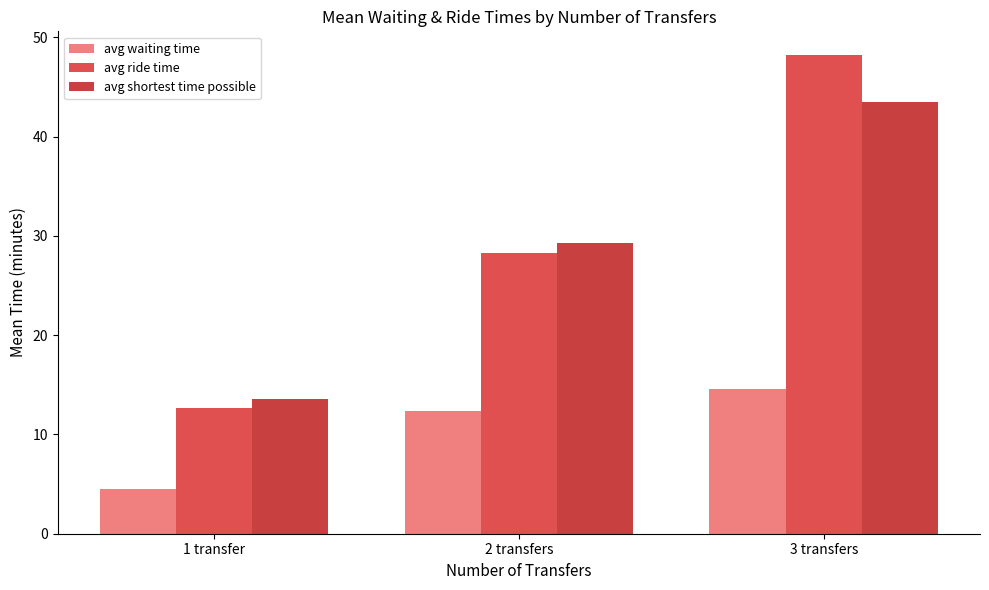

At which label does avg waiting time reach its minimum?

1 transfer